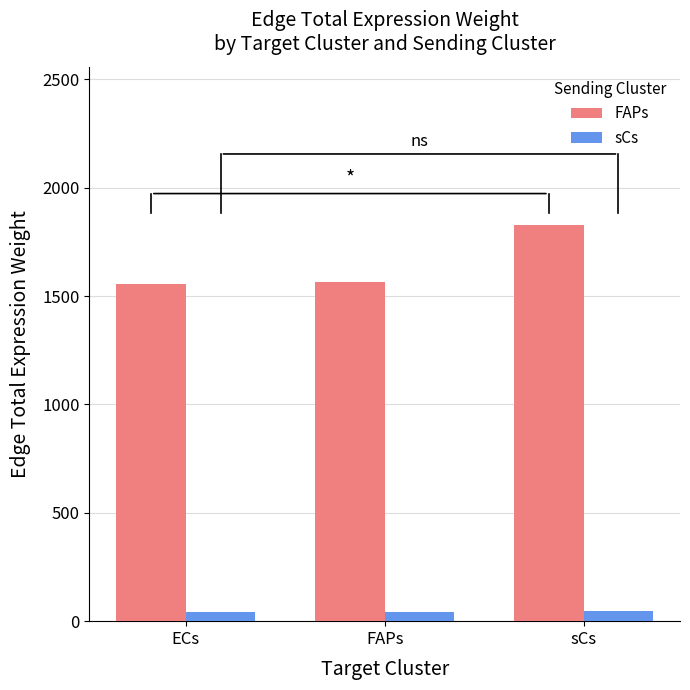

Is it true that FAPs equals 2203.5 at ECs?

False